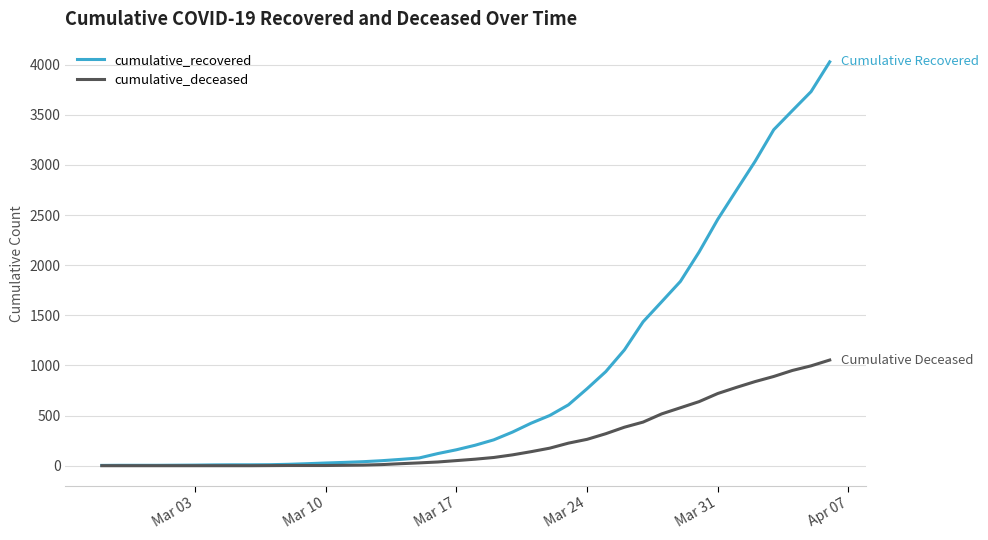

Rank the series by their average value, from highest to lowest.

cumulative_recovered, cumulative_deceased